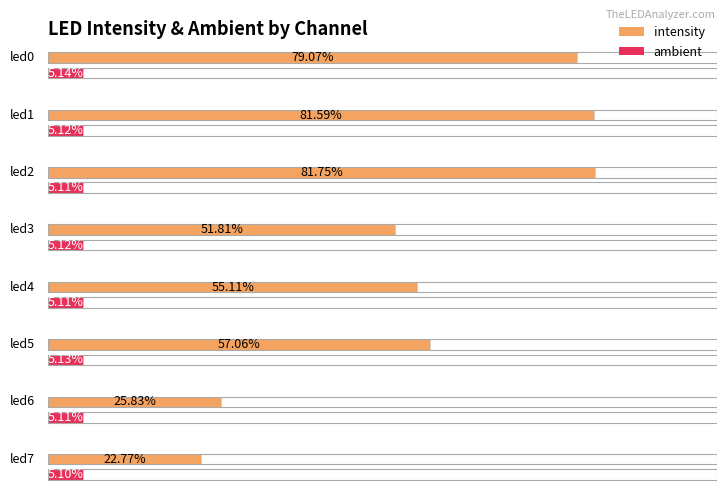

At led5, list the series in order from smallest to largest.

ambient, intensity